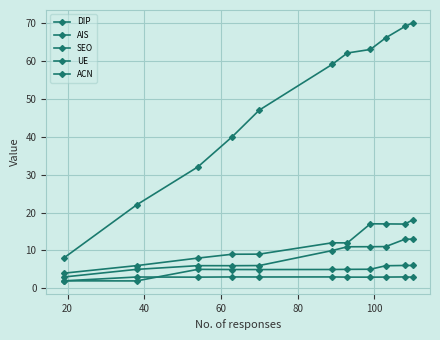

Is this an area chart (filled region under the line)?

No